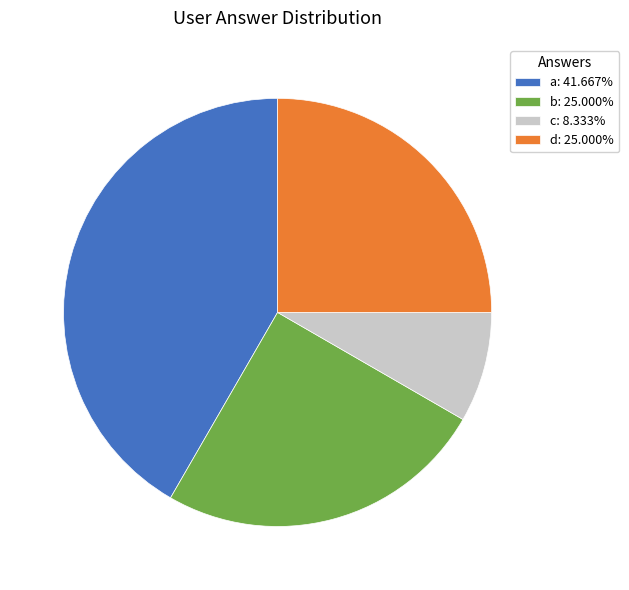

Does b account for over 50% of the chart?

No